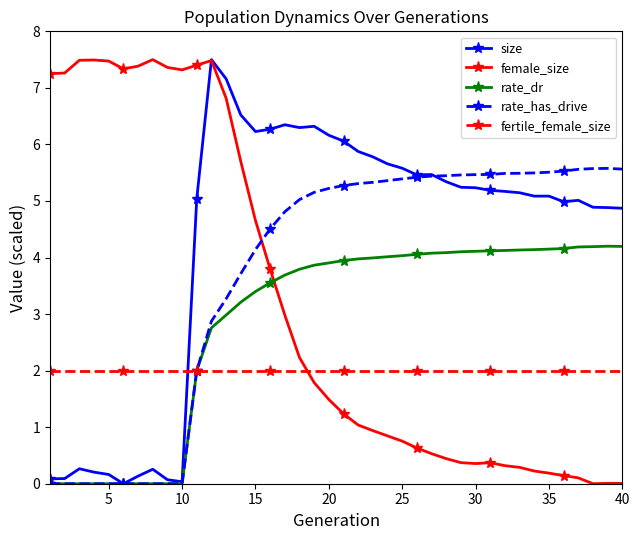

True or false: rate_has_drive has more than 0 interior local peaks.

True